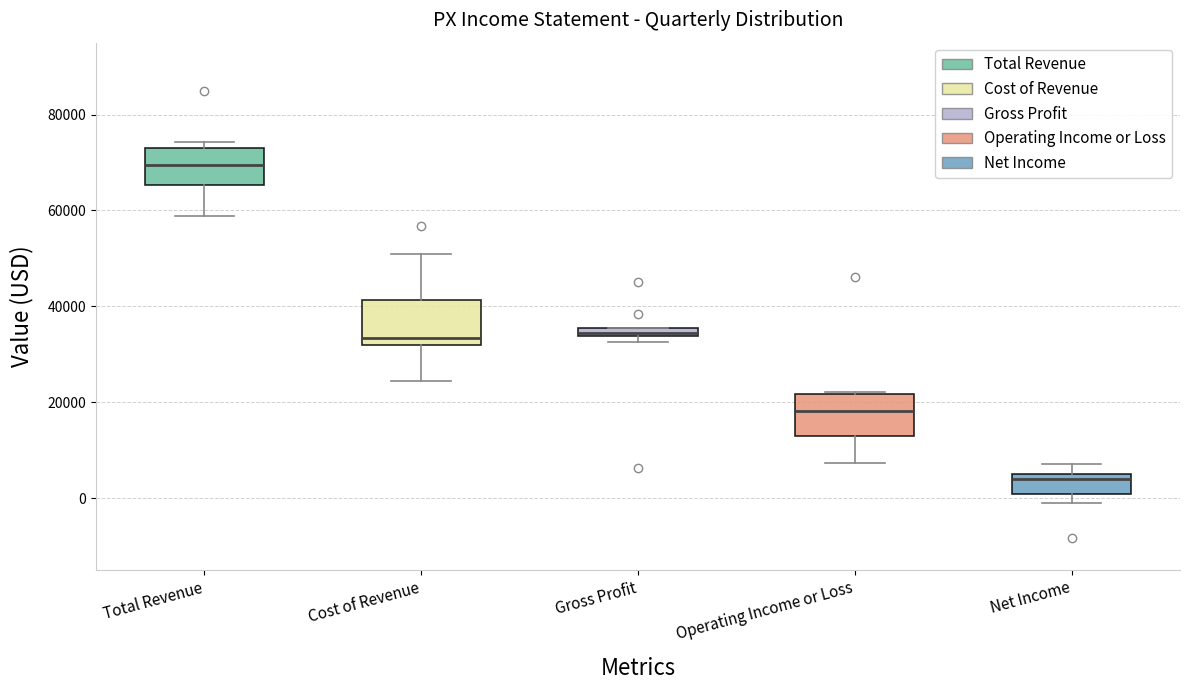

Where is the upper edge of the box for Total Revenue on the y-axis? The values are not printed on the chart, so give them approximately, as read against the axis.

74000